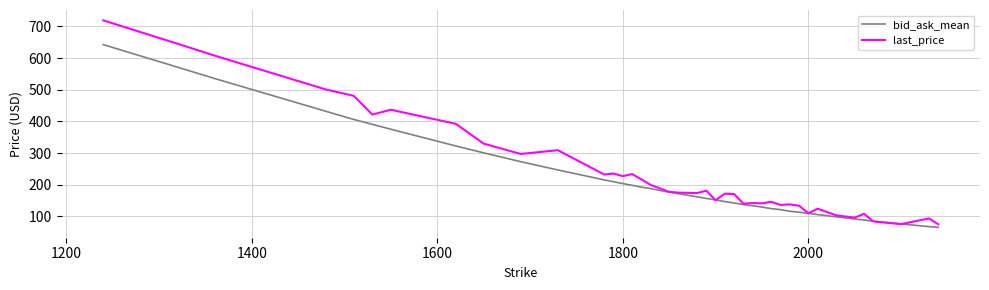

Which series has the largest range (max minus min)?

last_price